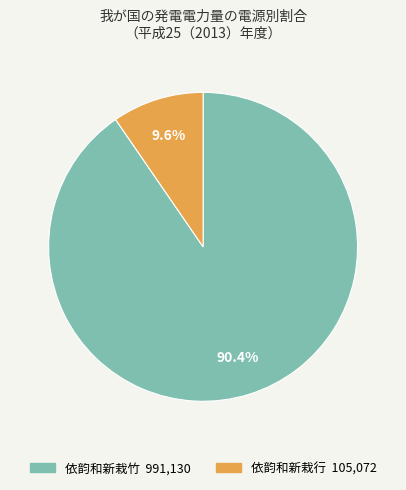

To the nearest percent, what is the difference between the largest and smallest slice percentages?

81%